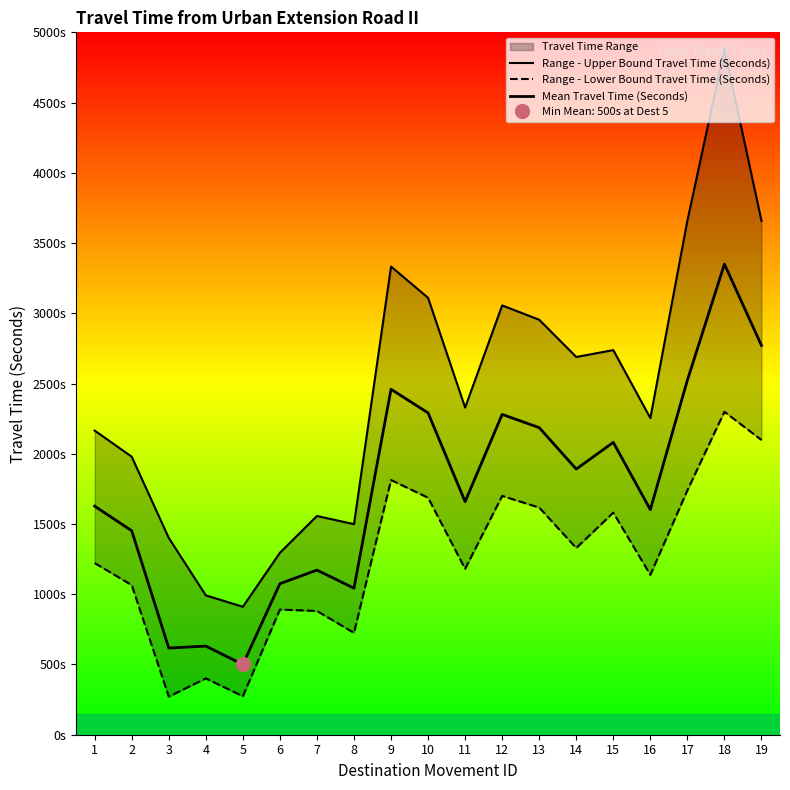

Is it true that Mean Travel Time (Seconds) equals 4893 at 19?

False